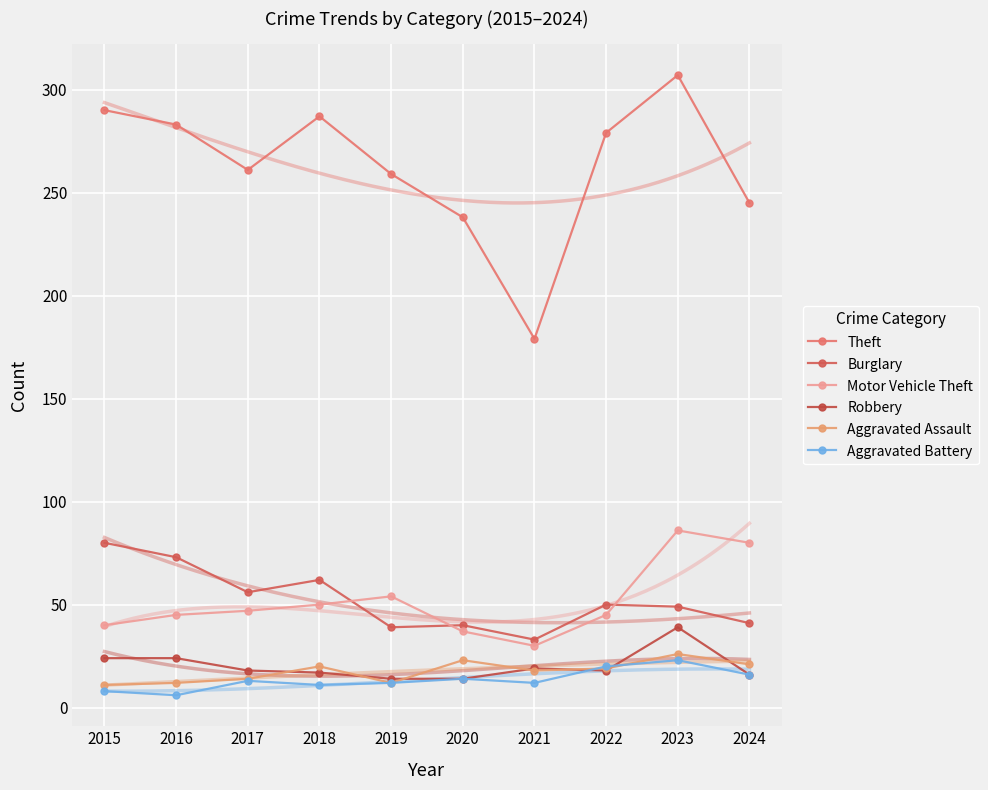

What is the value of the Motor Vehicle Theft point at the 8th from the left?

45